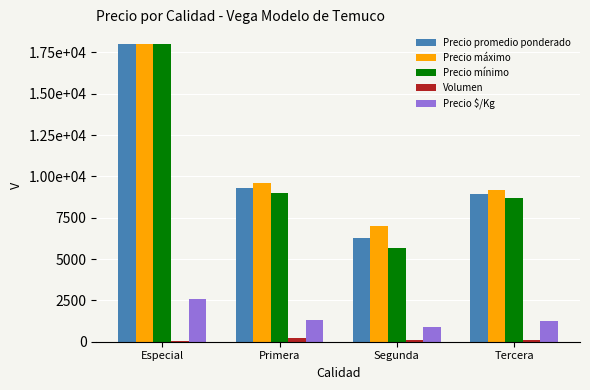

At how many categories does at least one series exceed 15822?

1